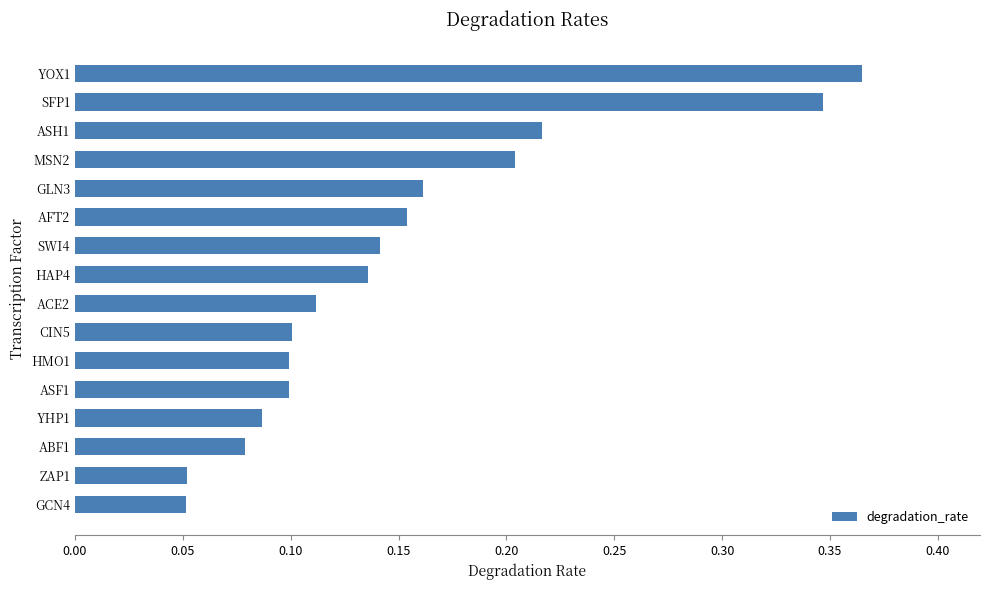

Does the chart contain stacked bars?

No